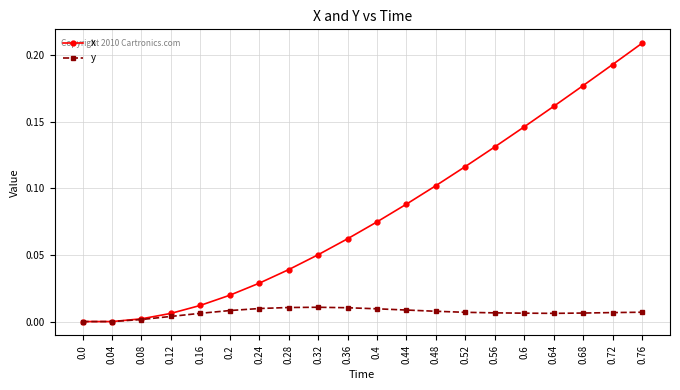

What is the label of the 13th point from the right?

0.28